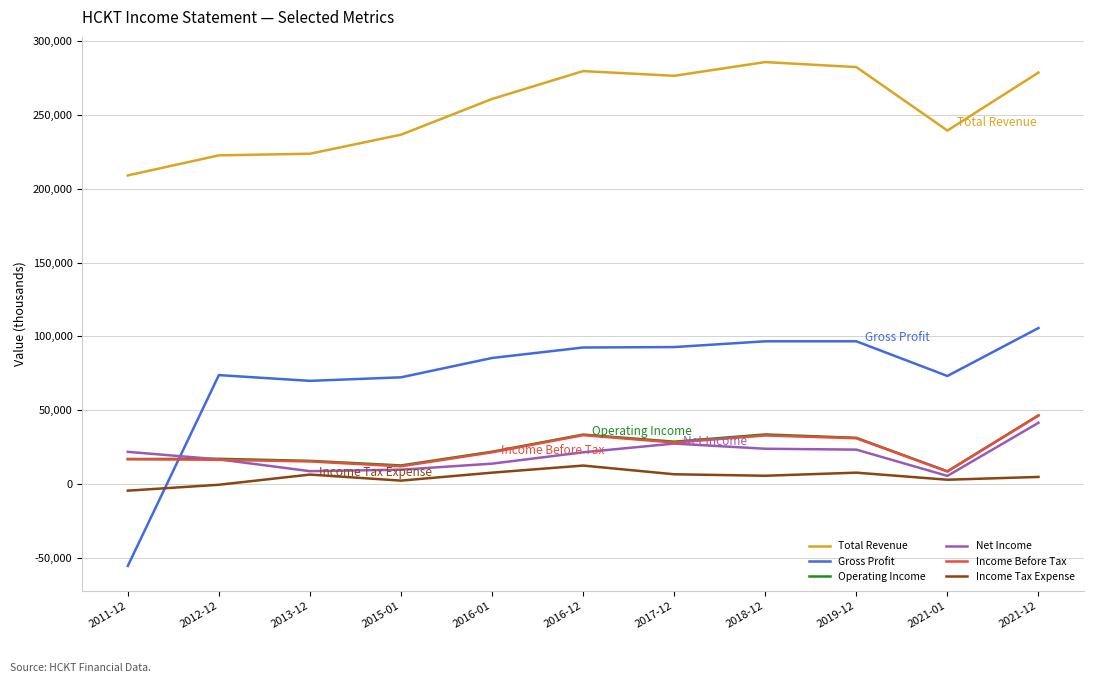

How many distinct data groups are displayed?

6